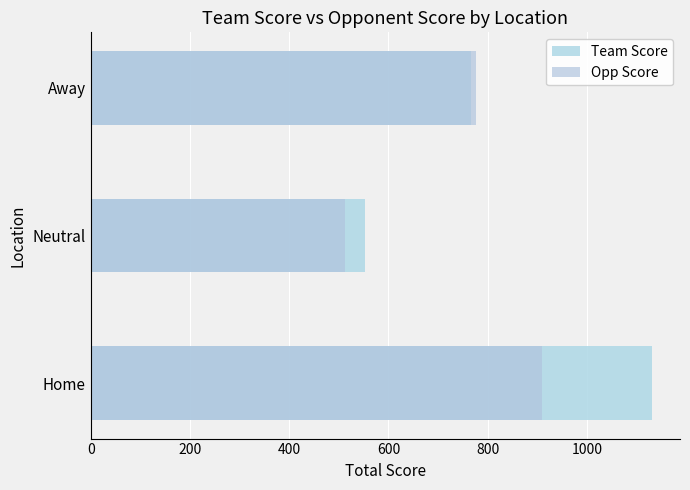

What is the difference between the maximum and minimum values in the Team Score series?

578